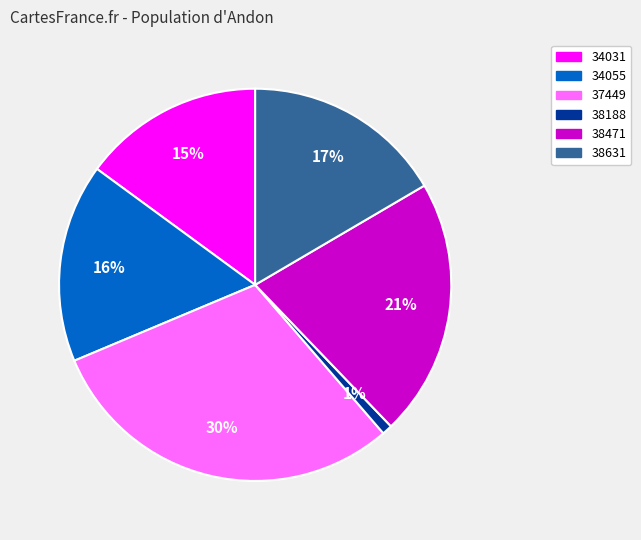

How many segments does this pie chart have?

6